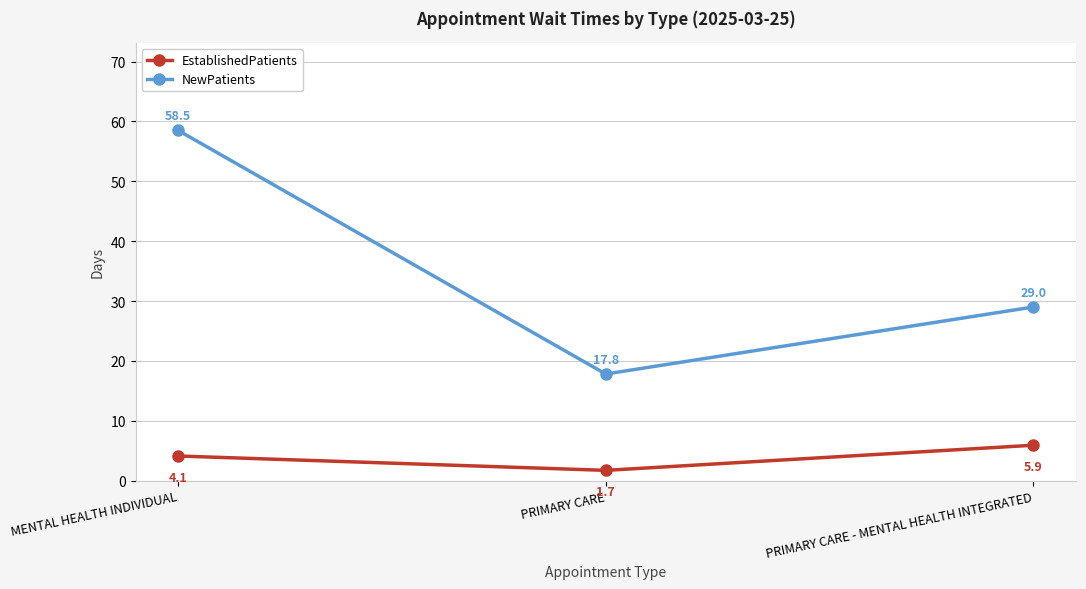

What position from the left is MENTAL HEALTH INDIVIDUAL?

1